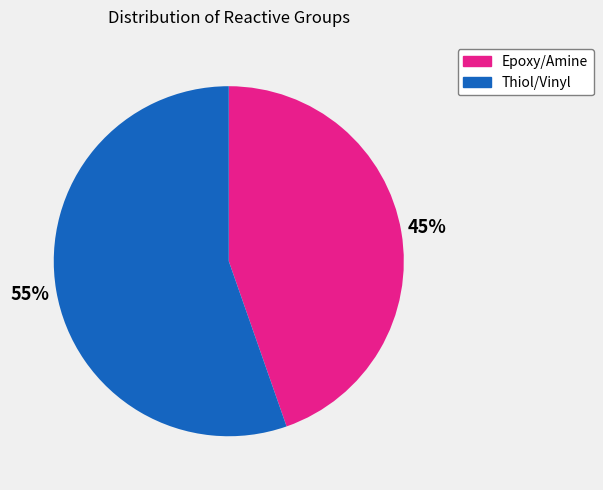

How many segments does this pie chart have?

2